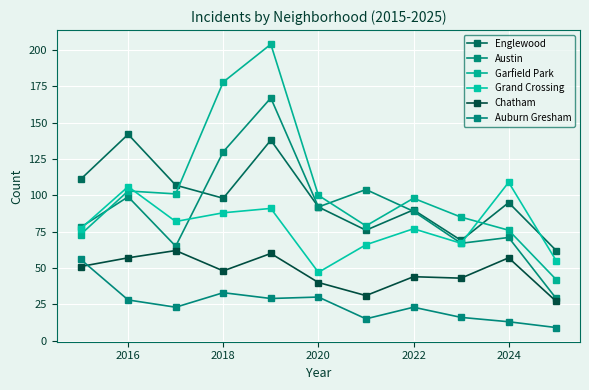

True or false: Englewood and Auburn Gresham intersect in this chart.

False